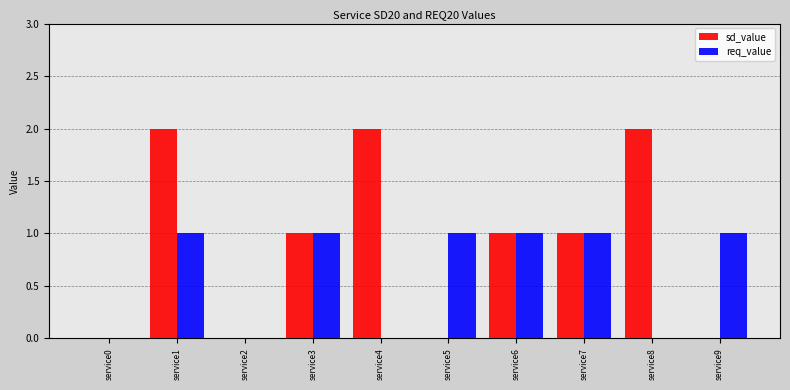

What is the difference between the sd_value values at service9 and service1?

2